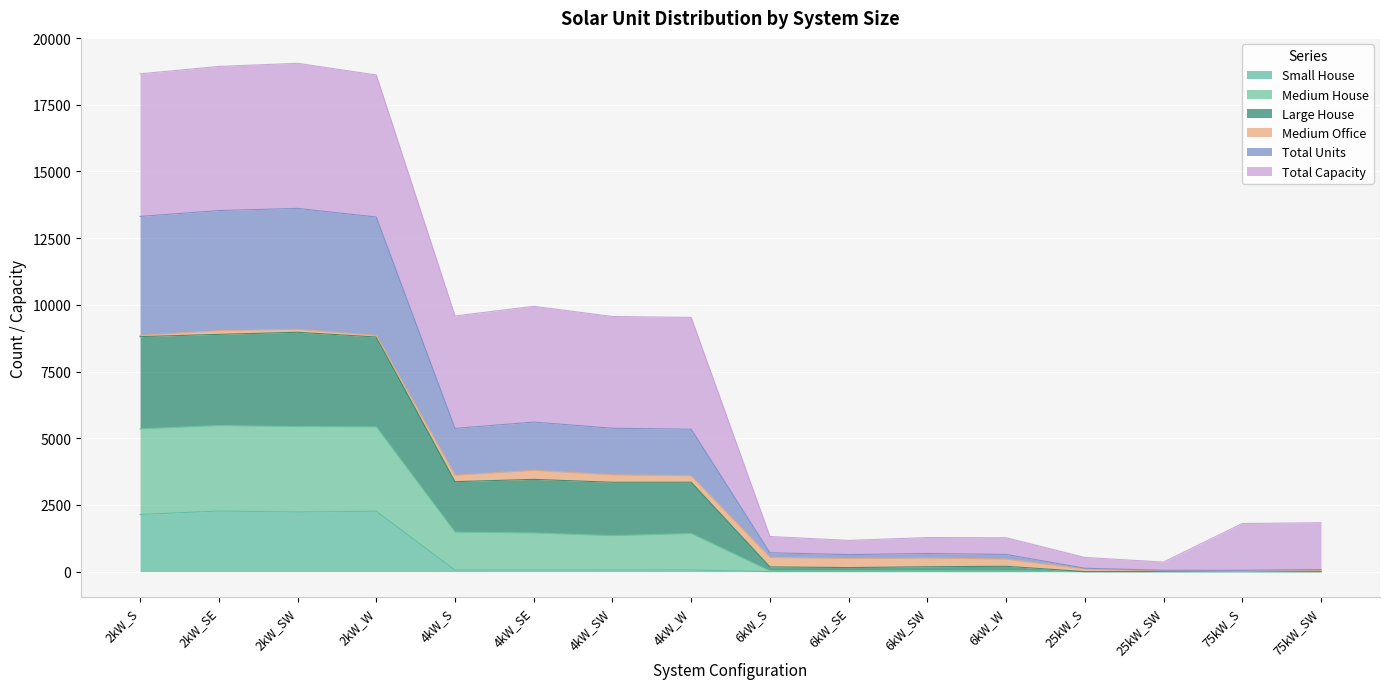

True or false: Large House has more than 2 points higher than both neighbors.

True